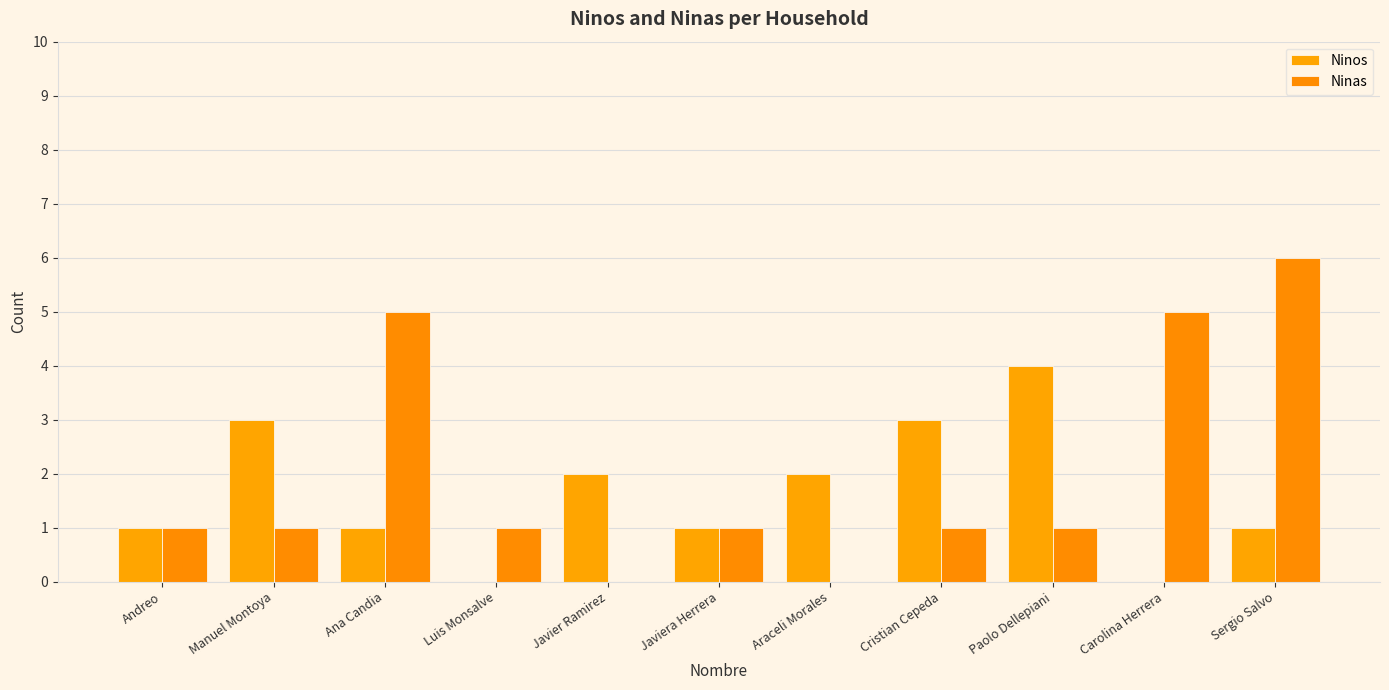

What is the total value across all series at Ana Candia?

6